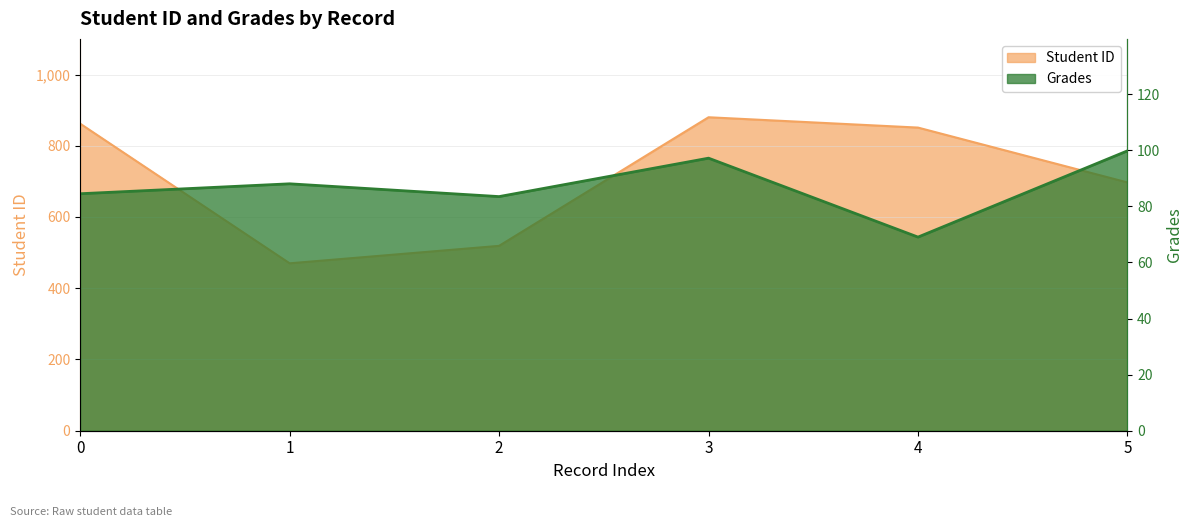

Reading right to left, what are all the values shown in this chart?

Student ID: 697.0	851.0	880.0	519.0	470.0	862.0
Grades: 99.8	69.0	97.2	83.5	88.0	84.5